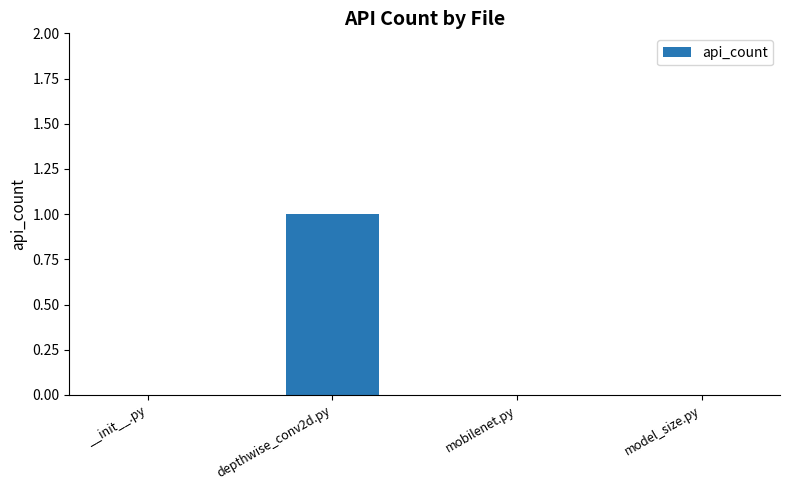

Reading right to left, list all the values displayed in this chart.

model_size.py=0	mobilenet.py=0	depthwise_conv2d.py=1	__init__.py=0